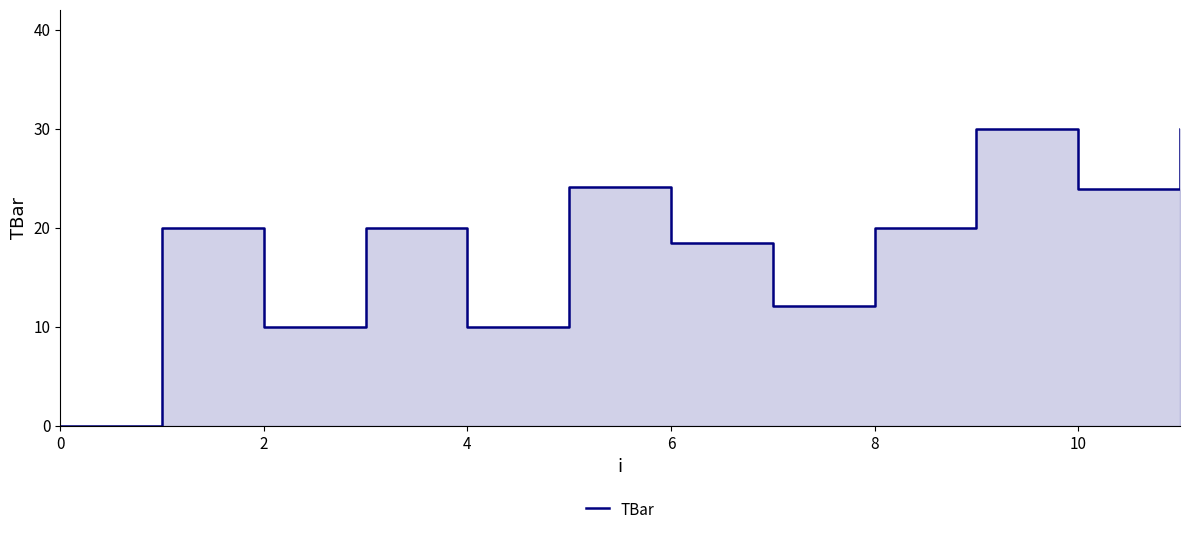

What is the change in value from 10 to 11?

+5.8